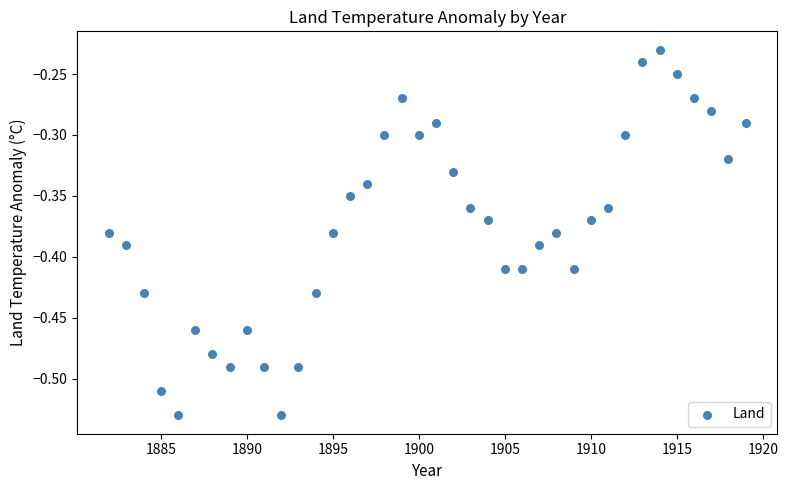

What is the range of X values (max minus min)?

37.0